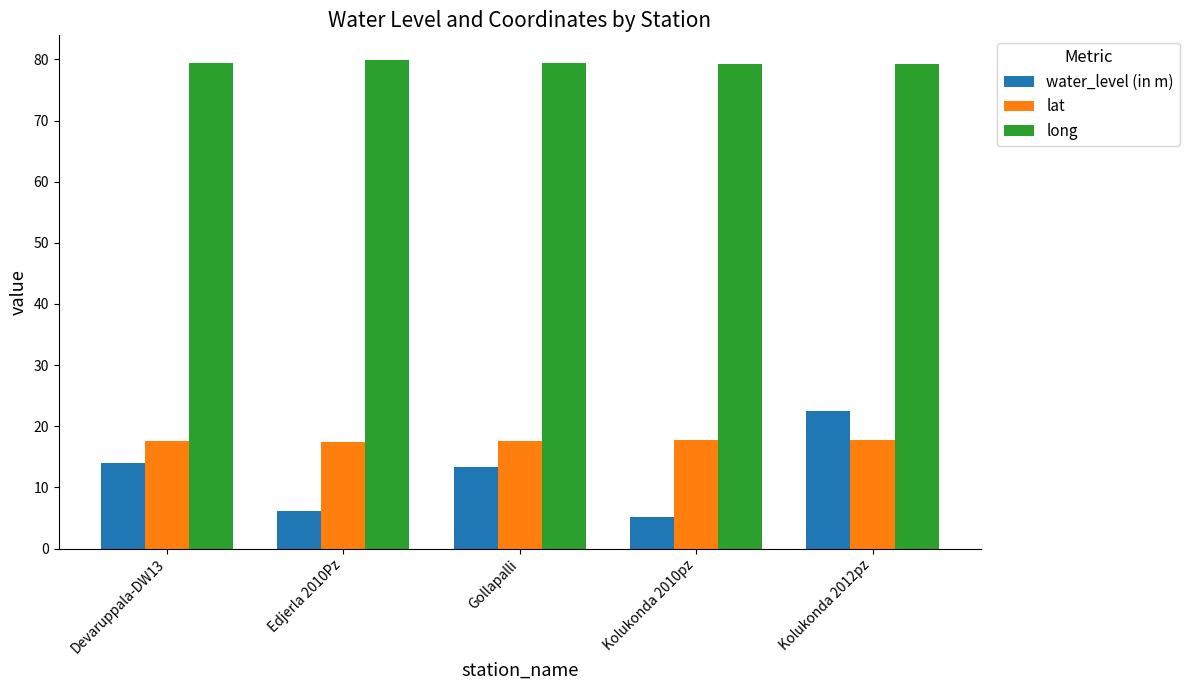

Which series changed the most between Edjerla 2010Pz and Kolukonda 2012pz?

water_level (in m)